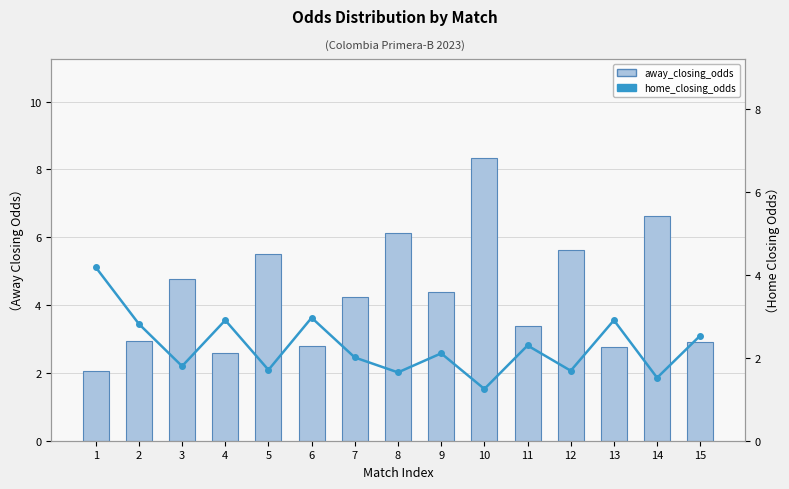

Between 6 and 15, which series saw the biggest shift?

home_closing_odds